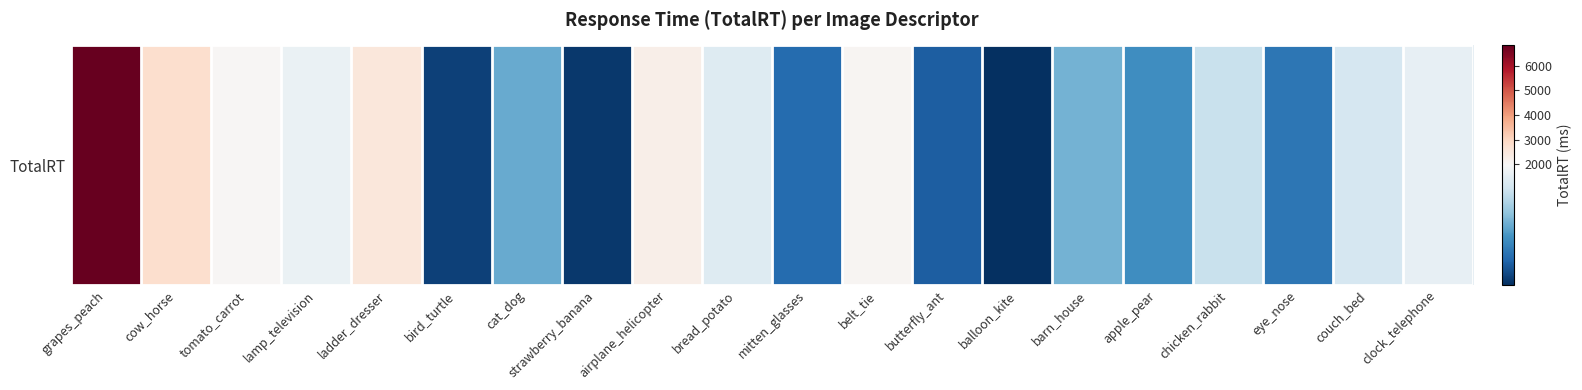

Approximately how many times larger is the value at couch_bed compared to chicken_rabbit?

1.0